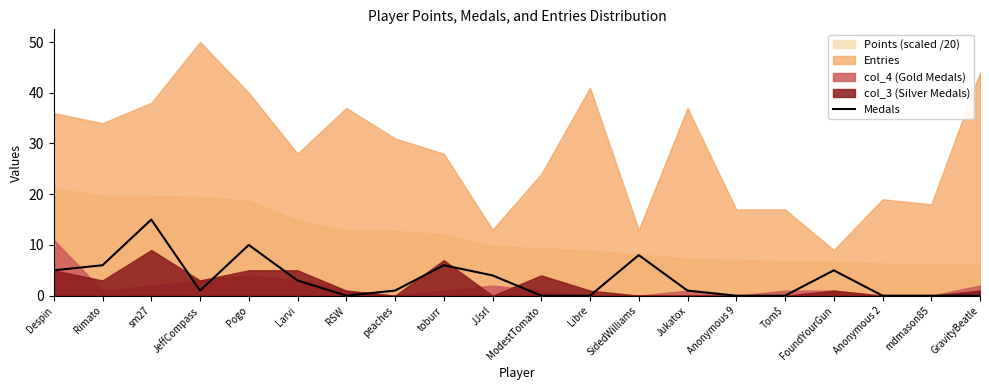

How many points are lower than both their immediate neighbors (excluding endpoints)?

2